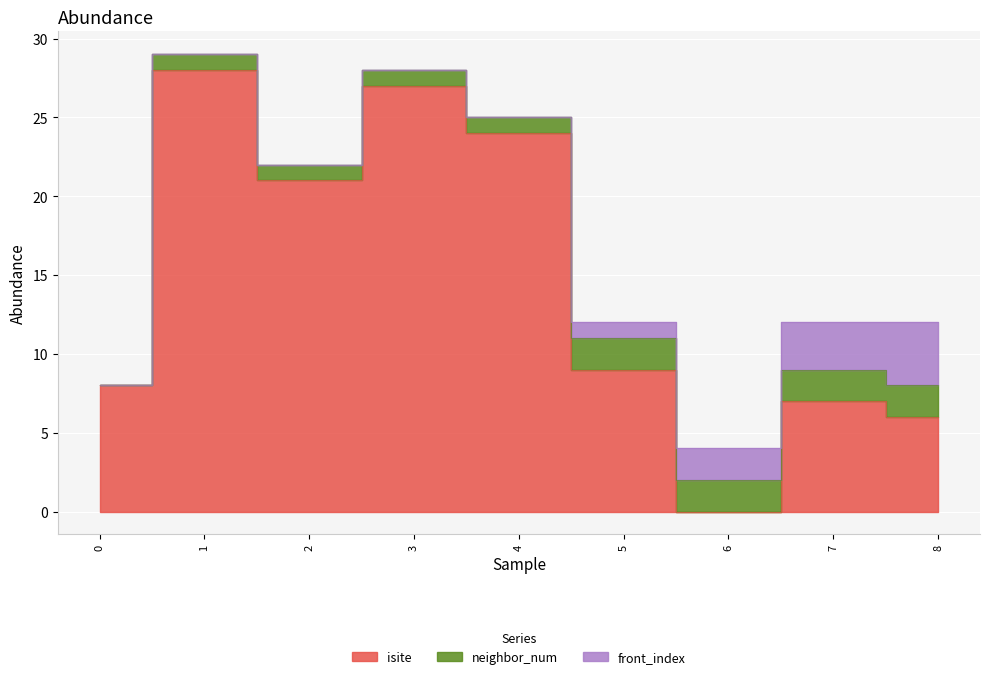

What is the difference between the neighbor_num values at 0 and 6?

2